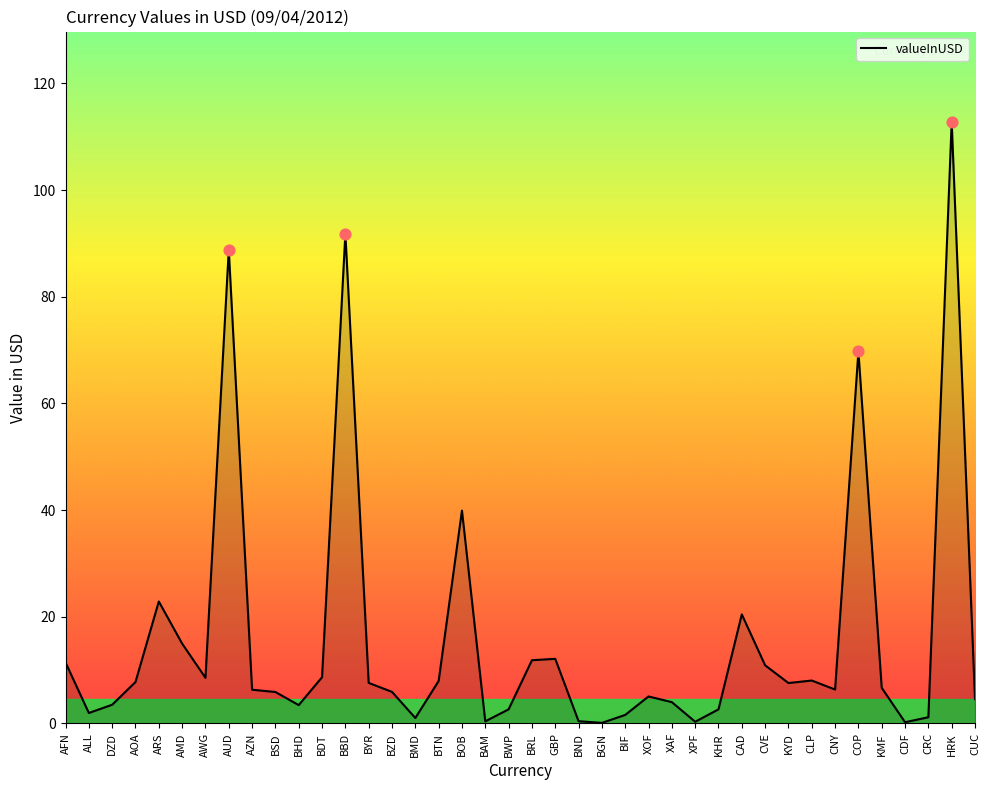

What is the change in value from ARS to KYD?

-15.3